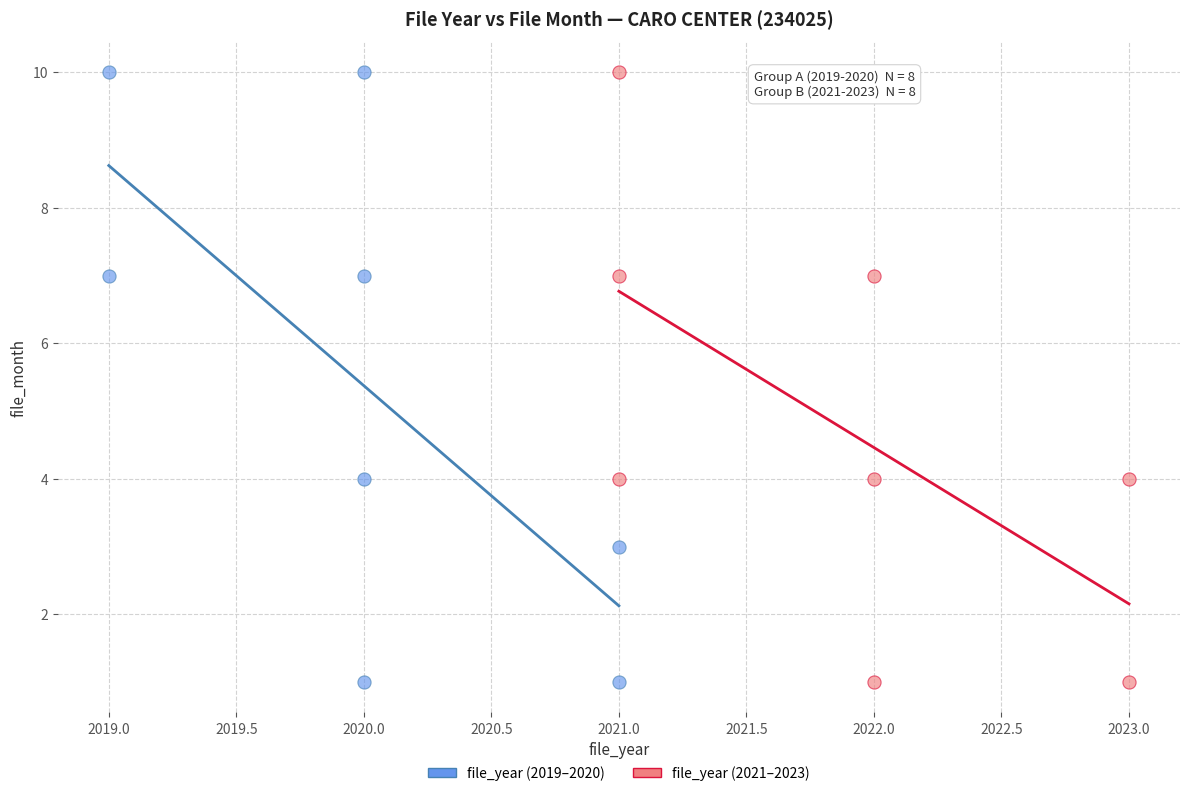

What are all the series names shown in the legend?

file_year (2019–2020), file_year (2021–2023)